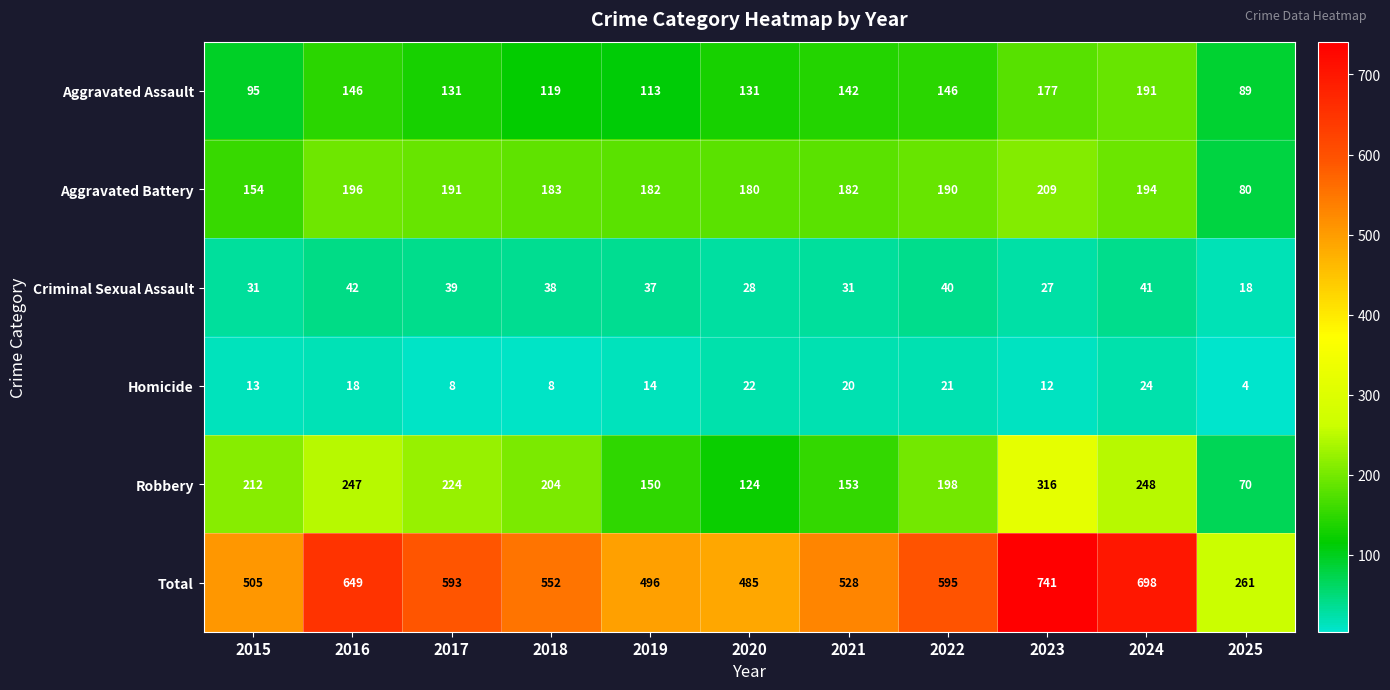

What is the difference between the maximum and minimum values in the Total series?

480